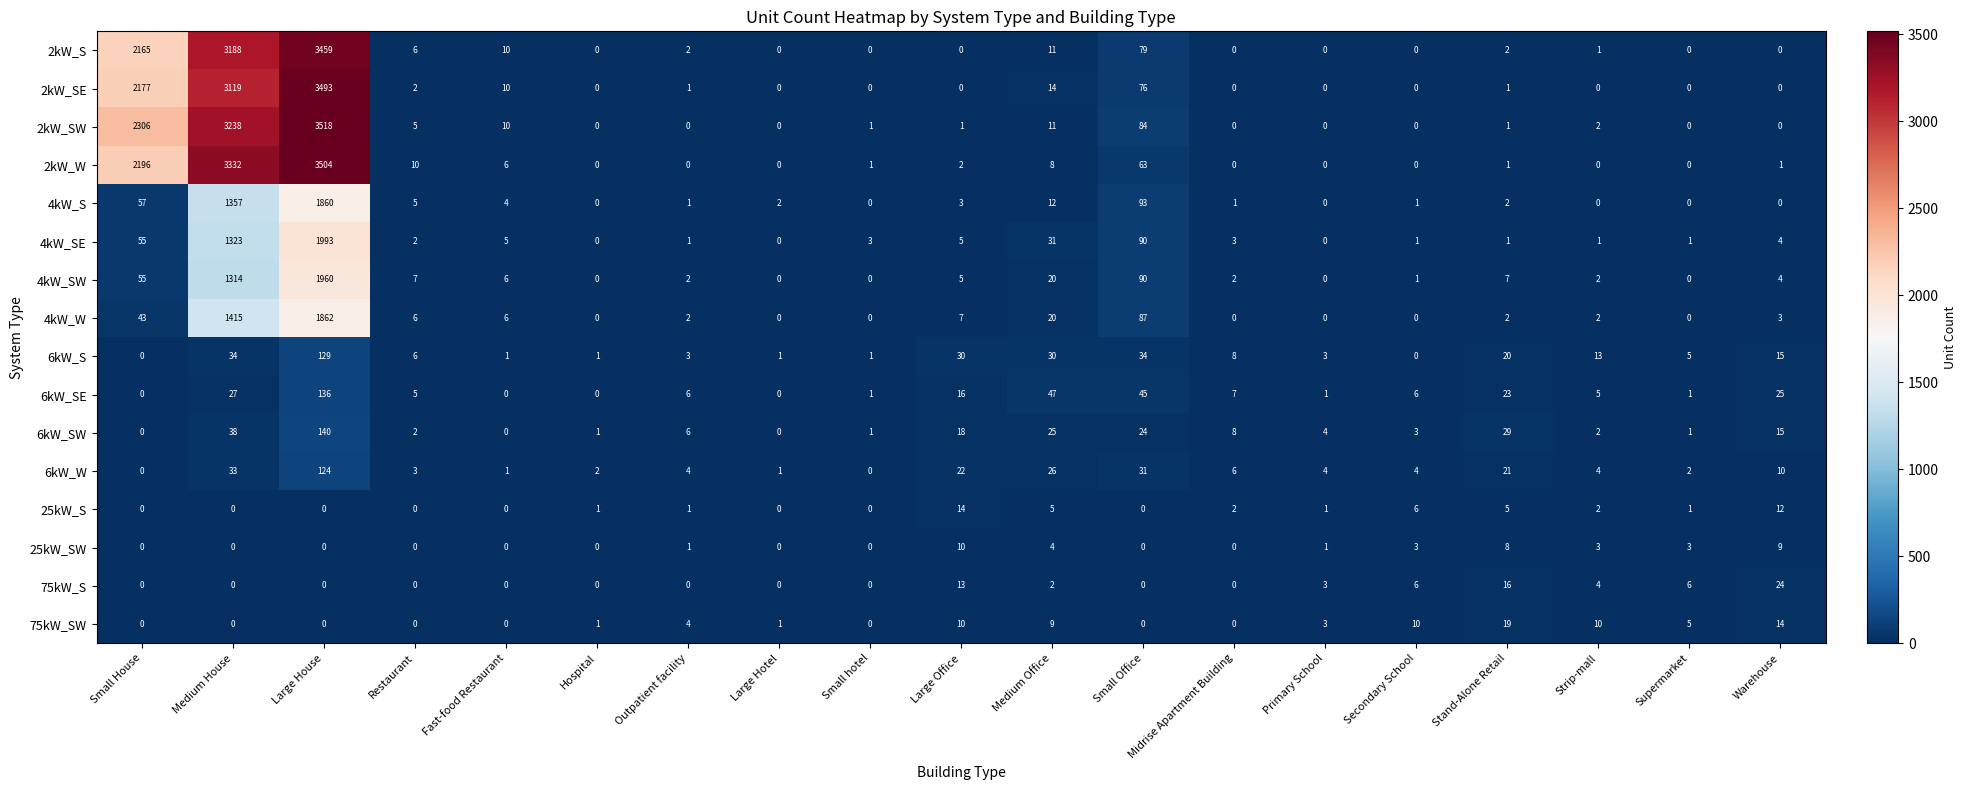

Which series changed the most between Fast-food Restaurant and Stand-Alone Retail?

6kW_SW